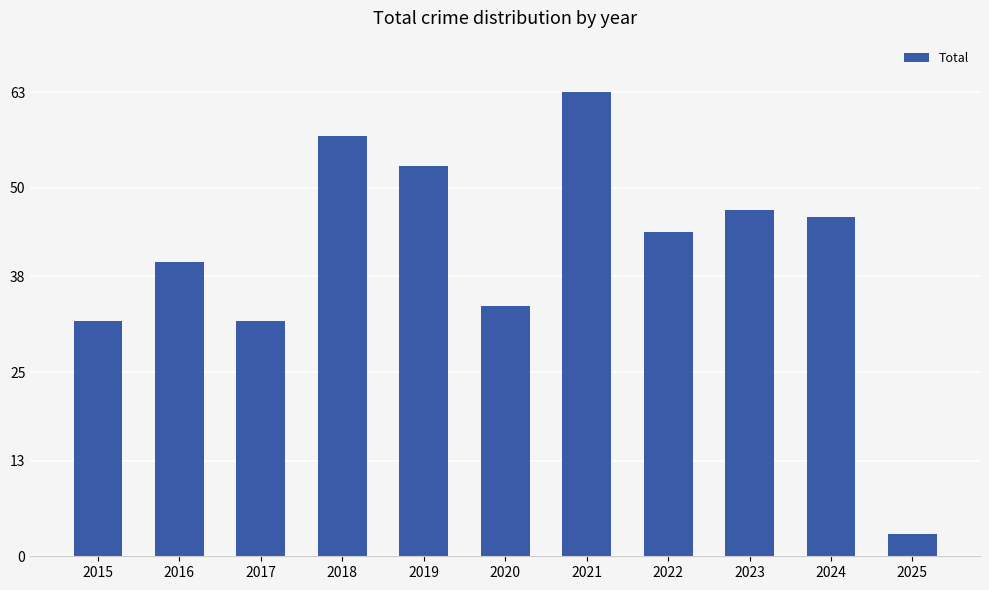

What is the change in value from 2020 to 2024?

+12